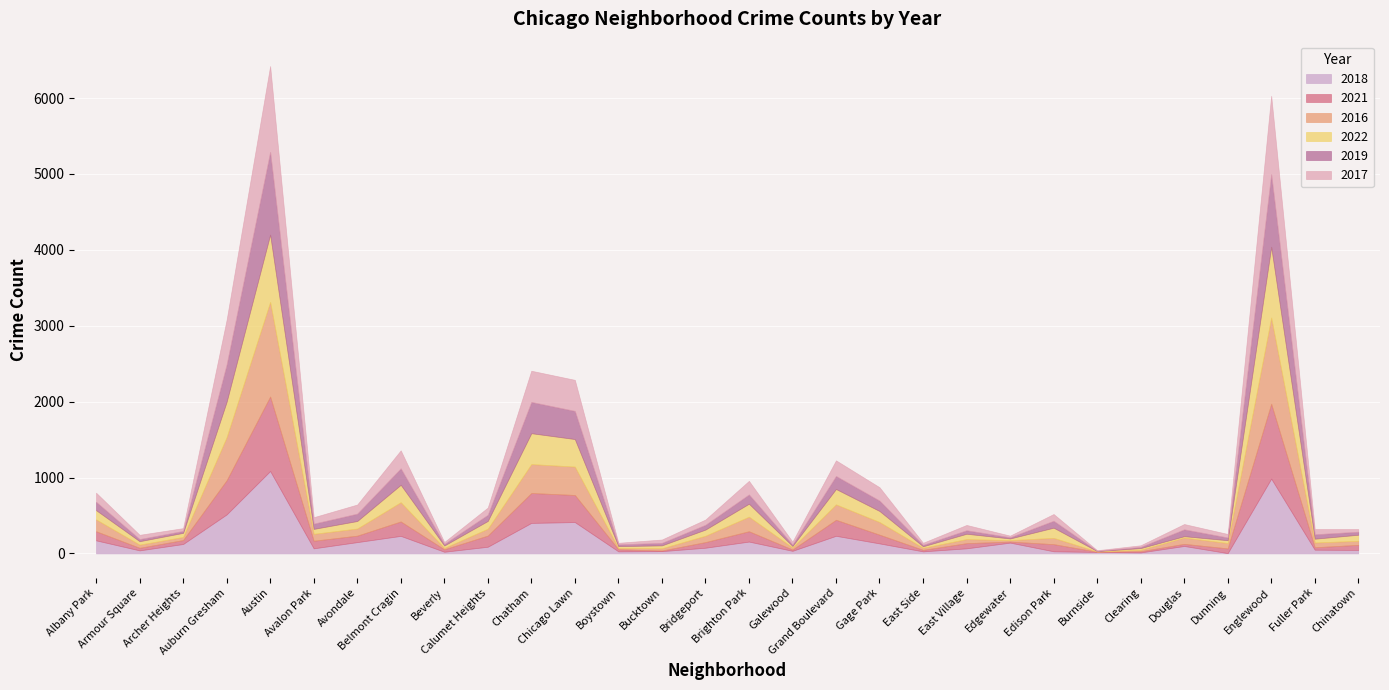

What position from the right is Archer Heights?

28